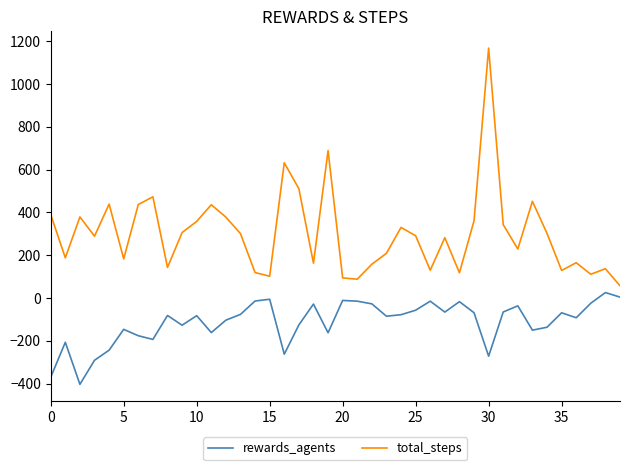

True or false: rewards_agents and total_steps intersect in this chart.

False